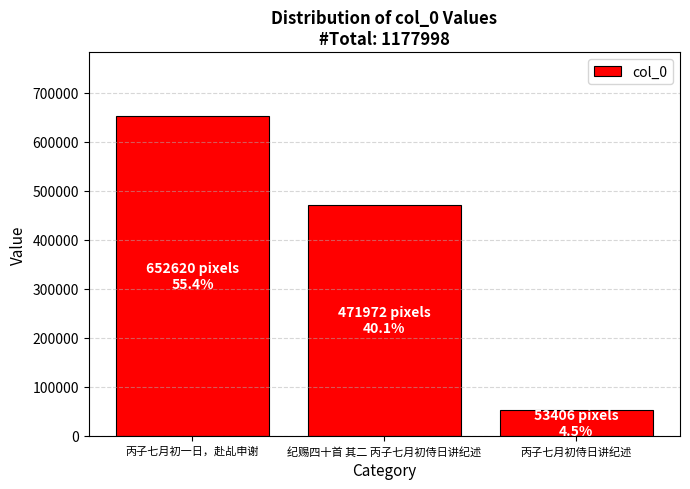

What is the difference between the second highest and minimum values?

418566